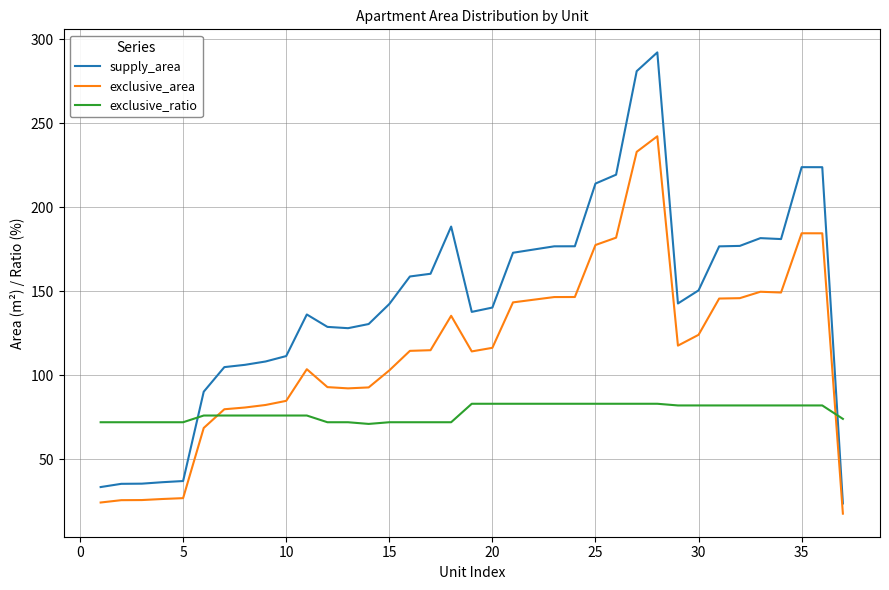

Does the chart display data point markers on the line(s)?

No